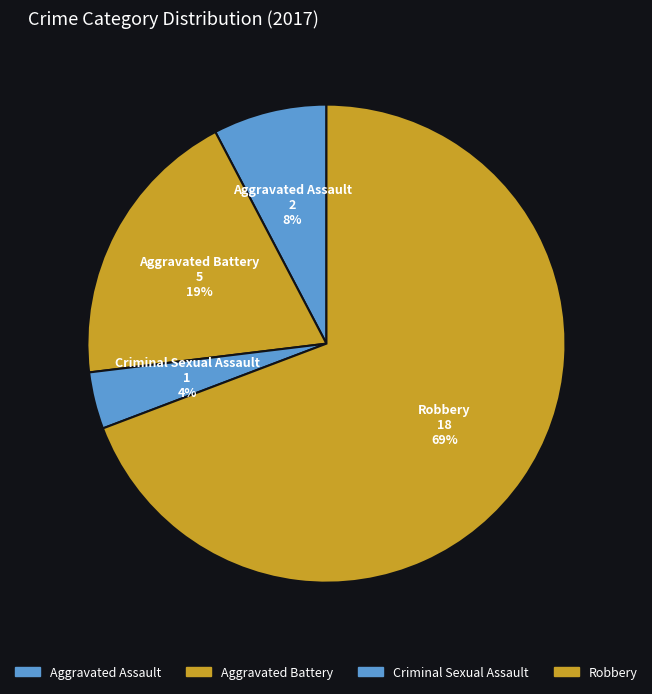

How many segments does this pie chart have?

4